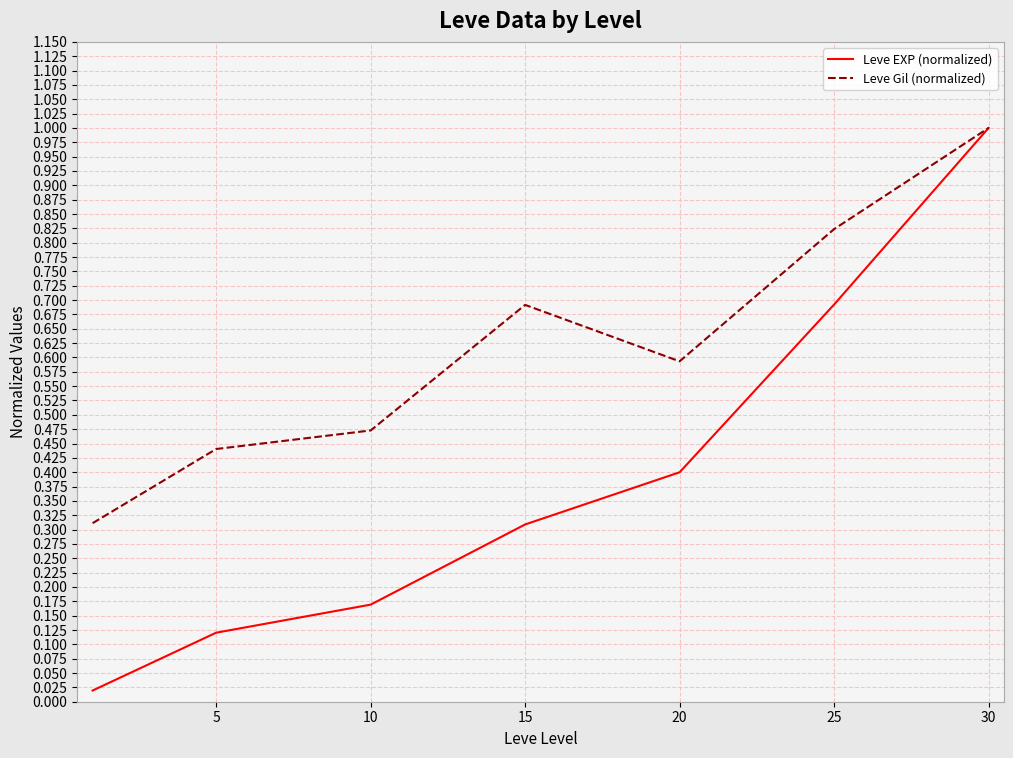

Which series has the largest total across all categories?

Leve Gil (normalized)